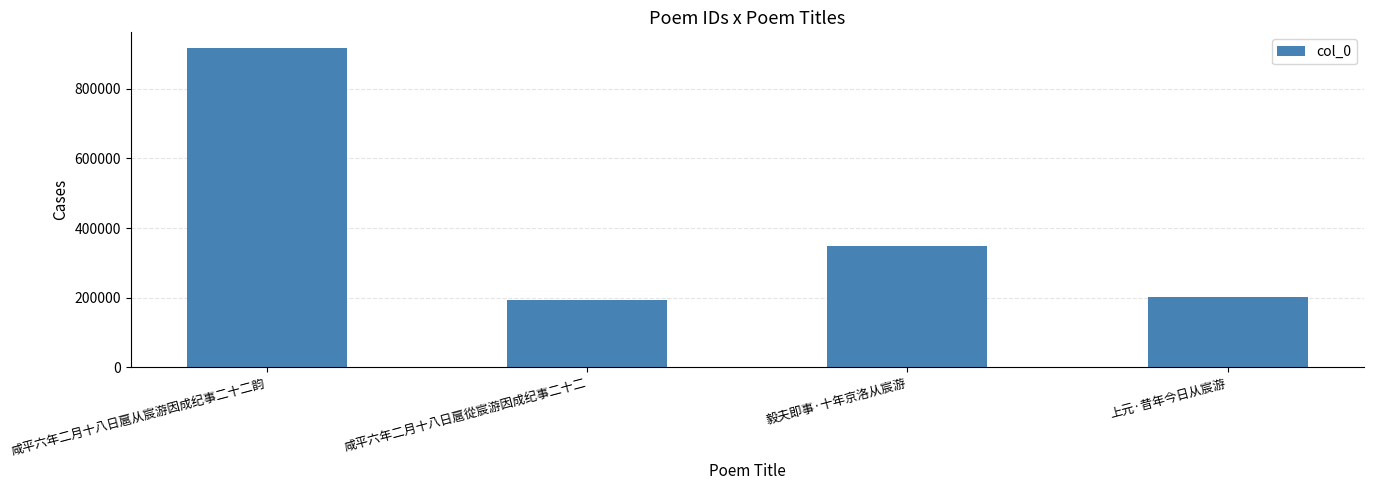

Reading right to left, transcribe all the data shown in this chart.

上元·昔年今日从宸游=201765	毅夫即事·十年京洛从宸游=349423	咸平六年二月十八日扈從宸游因成纪事二十二=192649	咸平六年二月十八日扈从宸游因成纪事二十二韵=916433